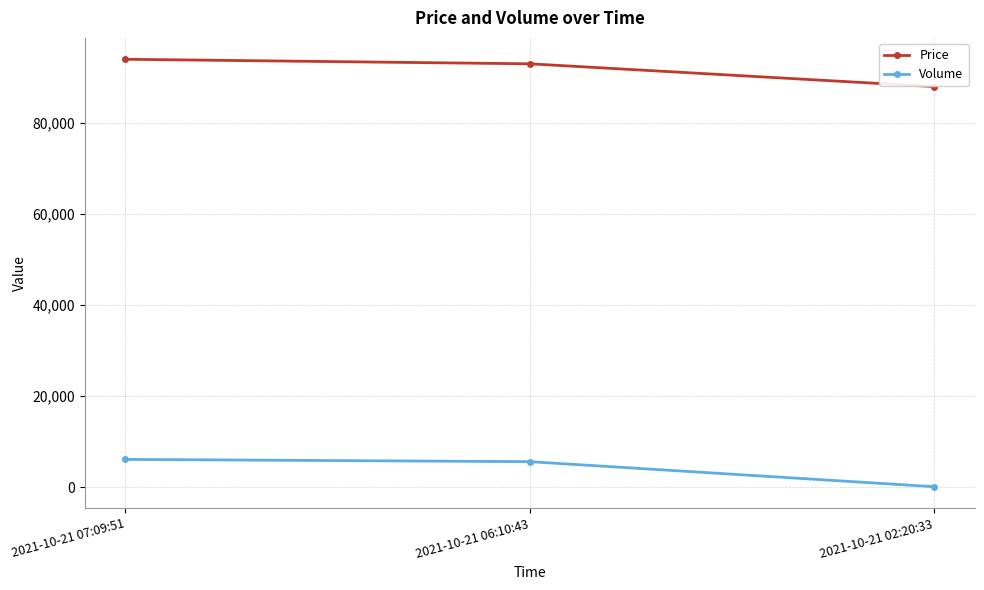

Which category has the highest value across all series?

2021-10-21 07:09:51